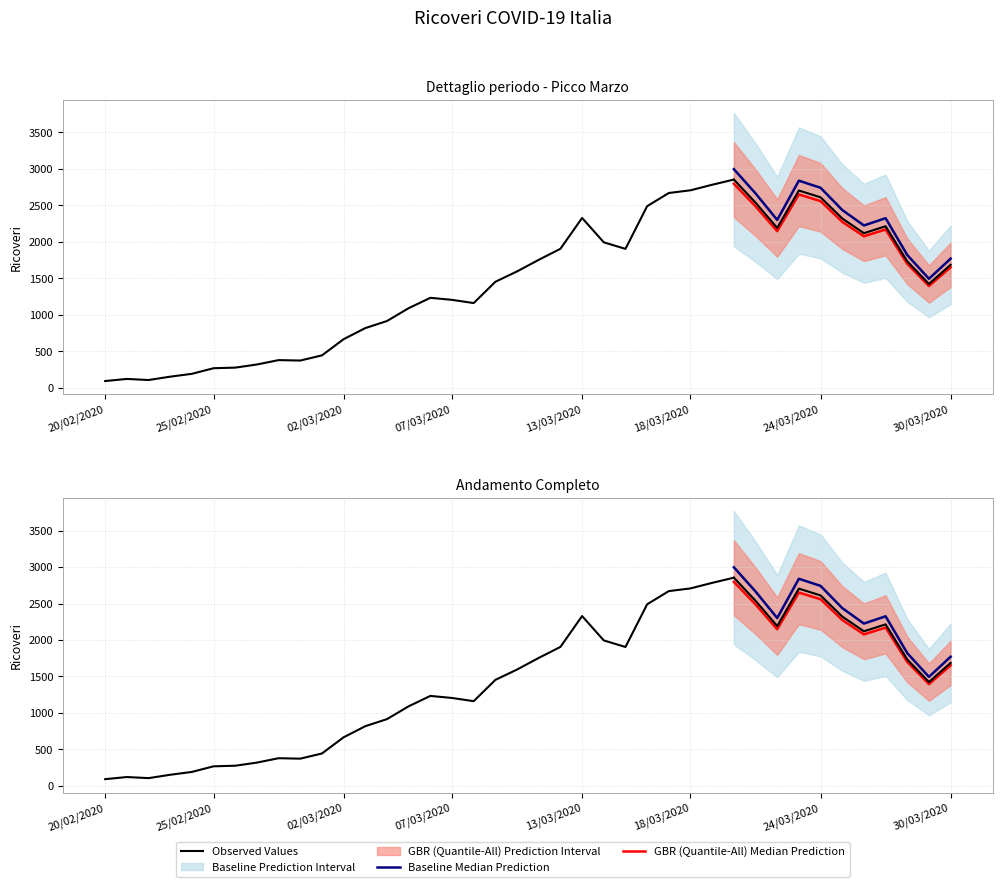

The value at 27/03/2020 is 2214. True or false?

True